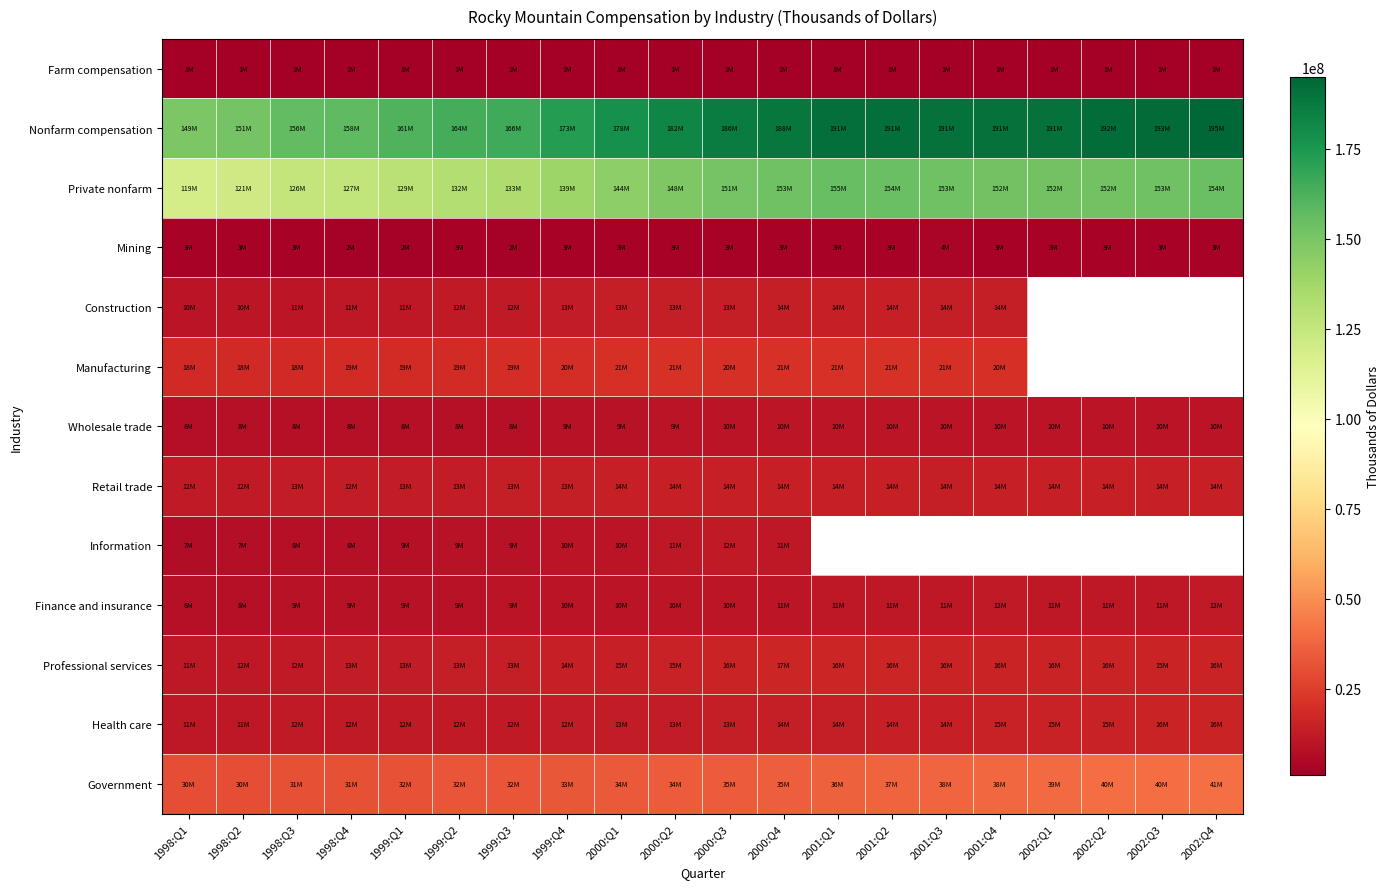

List the series in order of their peak value, highest first.

Nonfarm compensation, Private nonfarm, Government, Manufacturing, Professional services, Health care, Retail trade, Construction, Information, Finance and insurance, Wholesale trade, Mining, Farm compensation